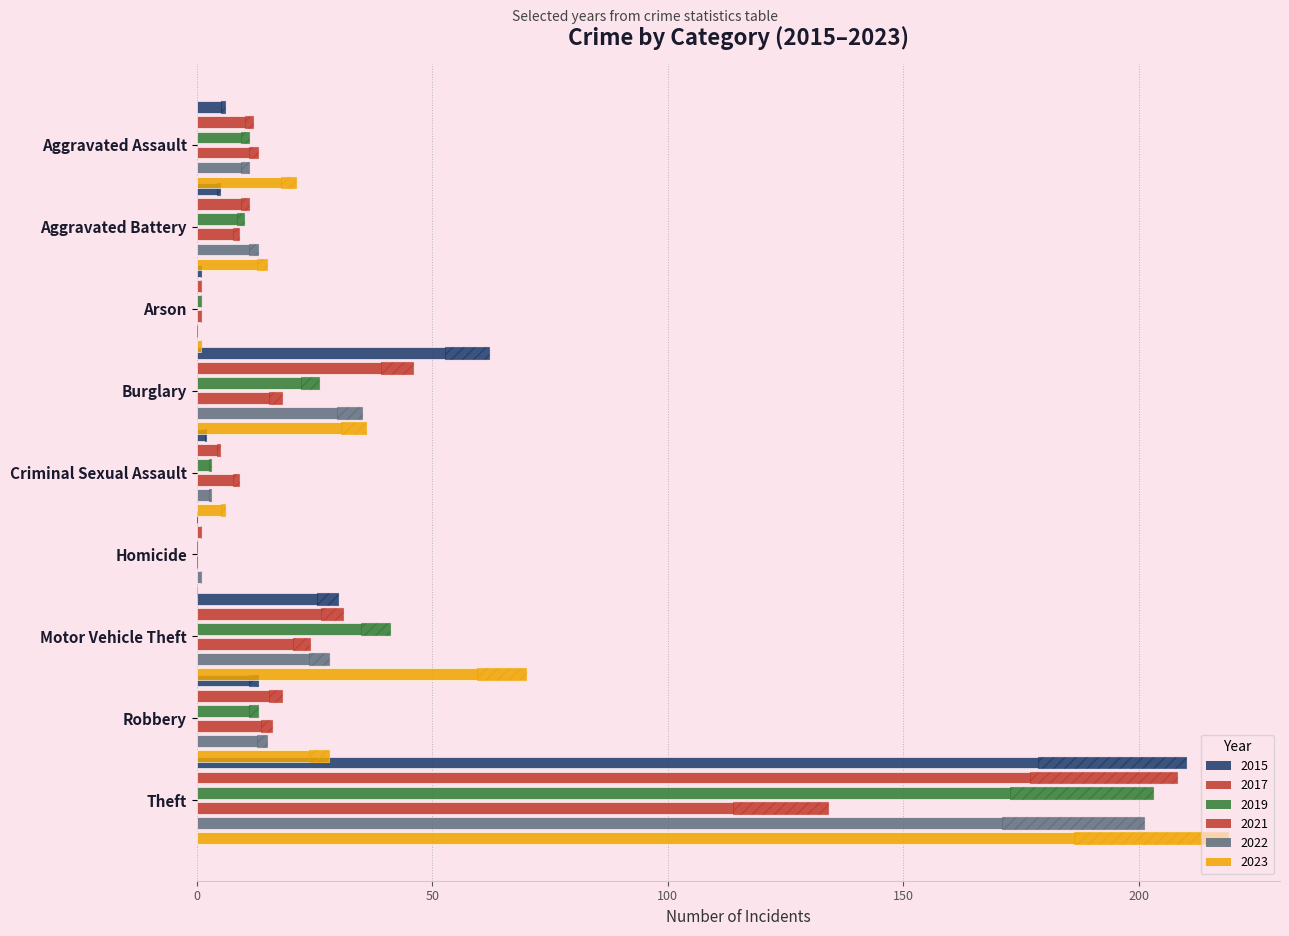

Reading right to left, transcribe all the data shown in this chart.

2015: Theft=210	Robbery=13	Motor Vehicle Theft=30	Homicide=0	Criminal Sexual Assault=2	Burglary=62	Arson=1	Aggravated Battery=5	Aggravated Assault=6
2017: Theft=208	Robbery=18	Motor Vehicle Theft=31	Homicide=1	Criminal Sexual Assault=5	Burglary=46	Arson=1	Aggravated Battery=11	Aggravated Assault=12
2019: Theft=203	Robbery=13	Motor Vehicle Theft=41	Homicide=0	Criminal Sexual Assault=3	Burglary=26	Arson=1	Aggravated Battery=10	Aggravated Assault=11
2021: Theft=134	Robbery=16	Motor Vehicle Theft=24	Homicide=0	Criminal Sexual Assault=9	Burglary=18	Arson=1	Aggravated Battery=9	Aggravated Assault=13
2022: Theft=201	Robbery=15	Motor Vehicle Theft=28	Homicide=1	Criminal Sexual Assault=3	Burglary=35	Arson=0	Aggravated Battery=13	Aggravated Assault=11
2023: Theft=219	Robbery=28	Motor Vehicle Theft=70	Homicide=0	Criminal Sexual Assault=6	Burglary=36	Arson=1	Aggravated Battery=15	Aggravated Assault=21